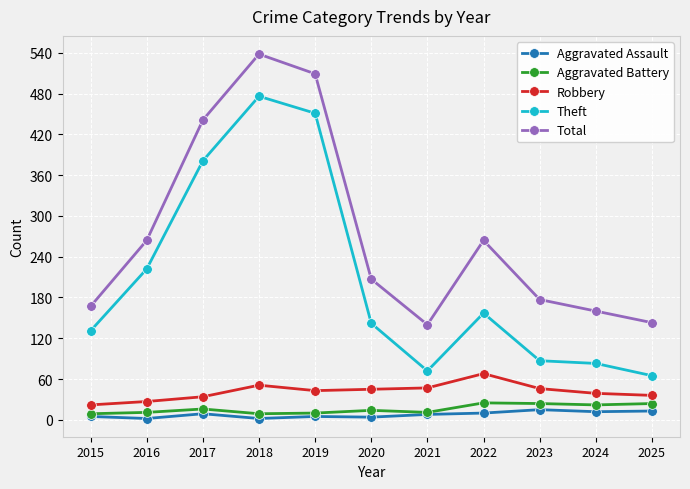

Between 2015 and 2024, which series saw the biggest shift?

Theft